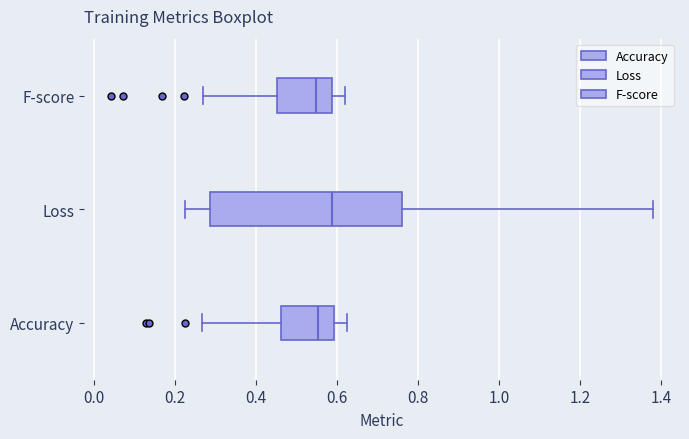

Comparing the boxes themselves (not the whiskers), which one is the widest?

Loss